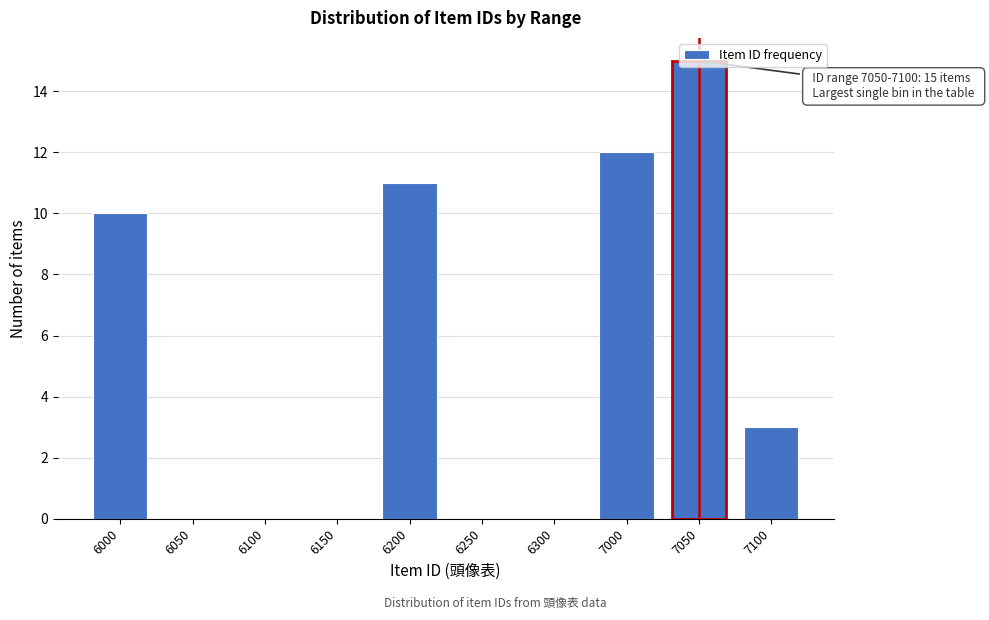

What is the change in value from 7050 to 7100?

-12